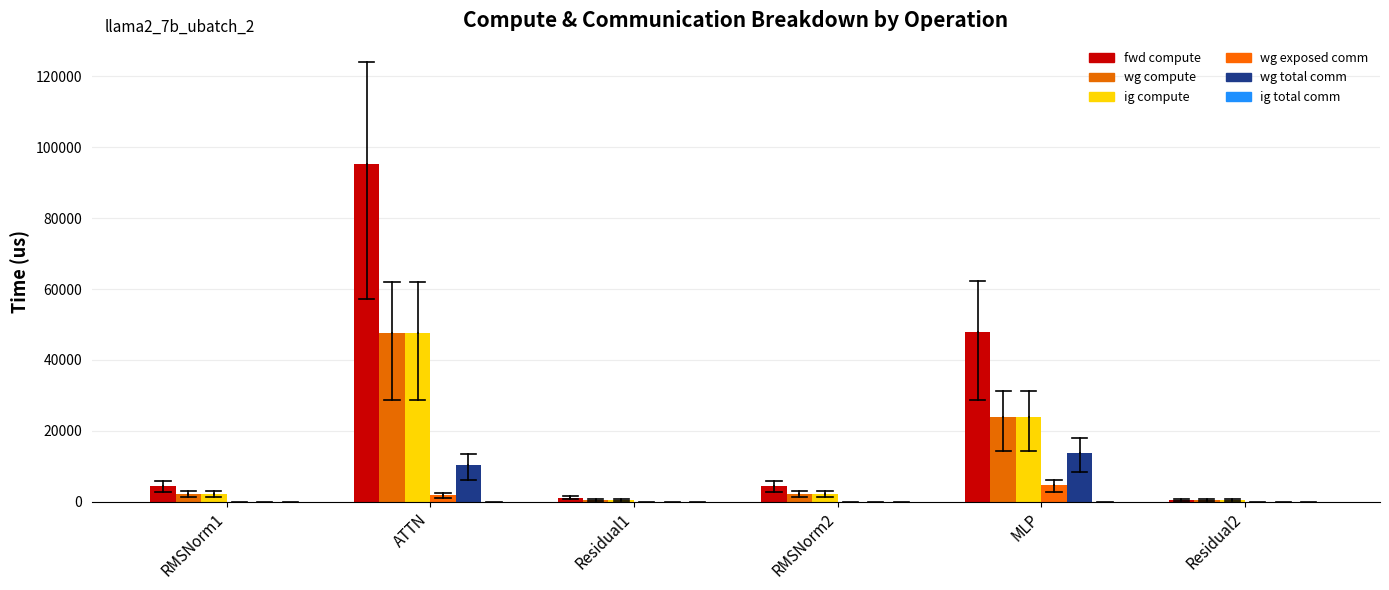

What is the difference between the fwd compute values at ATTN and MLP?

47449.7